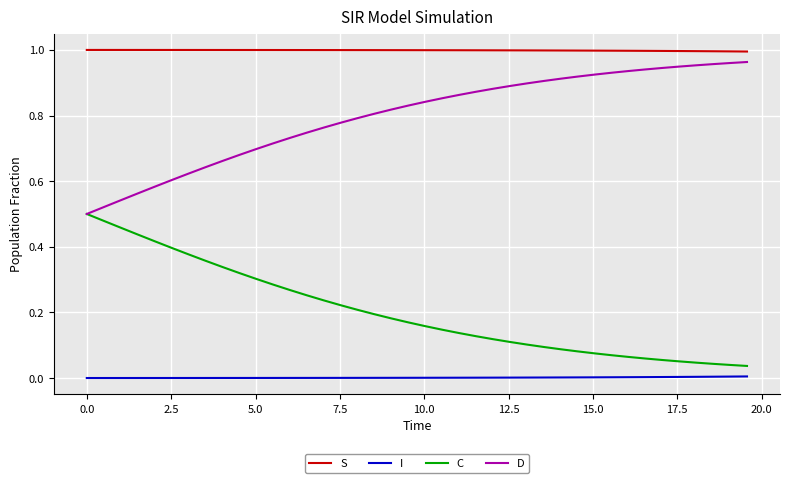

Which series has the largest total across all categories?

S